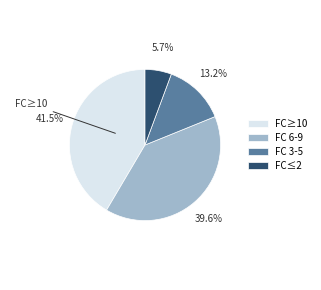

Which has a higher value, FC≥10 or FC 3-5?

FC≥10